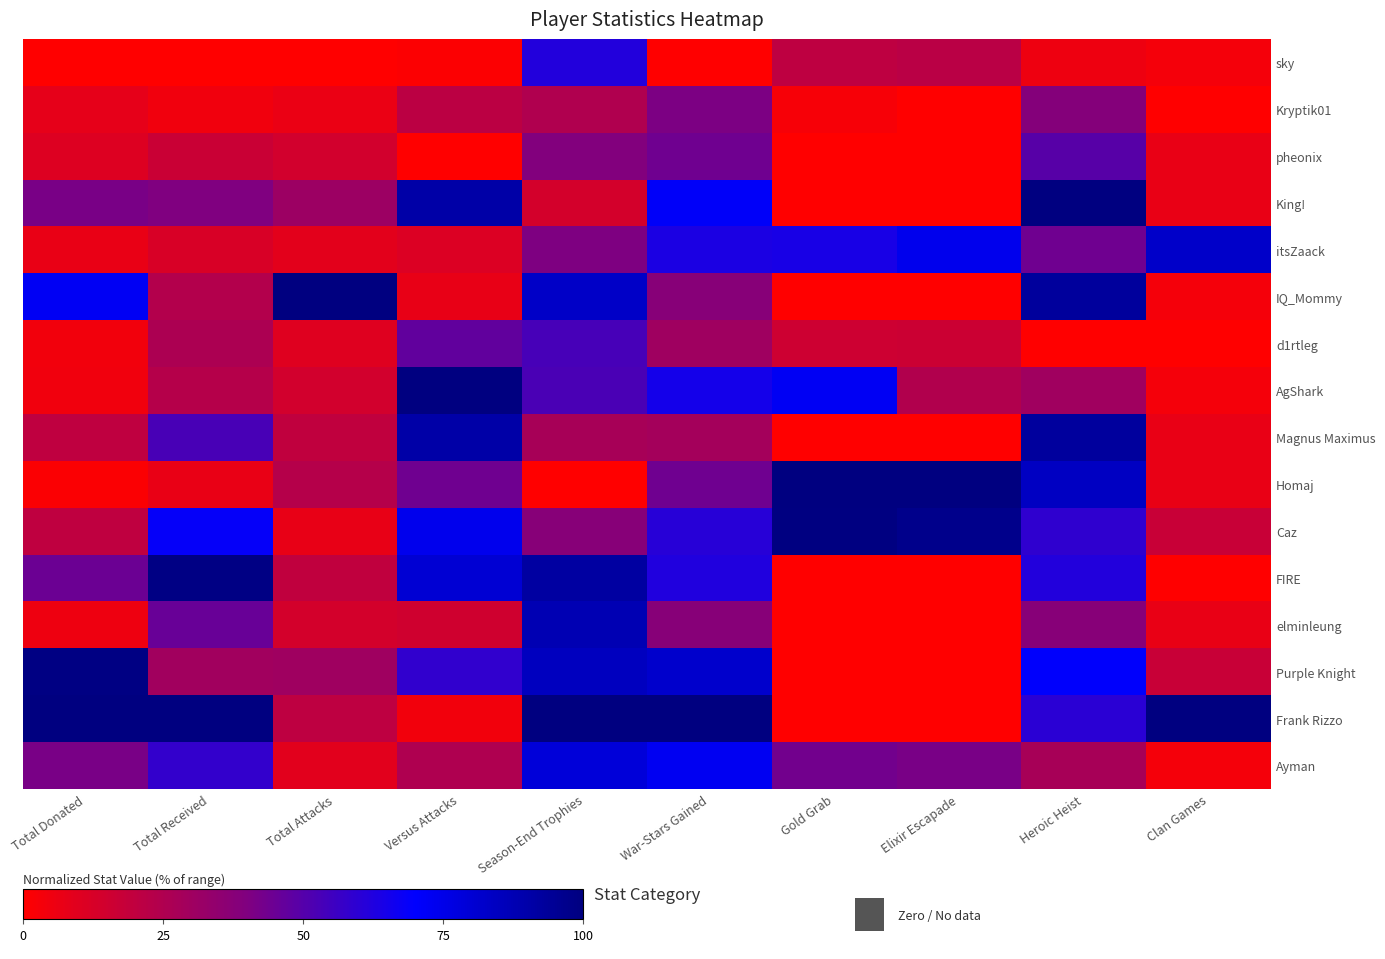

Reading left to right, list all the values displayed in this chart.

sky: Total Donated=0.0	Total Received=0.0	Total Attacks=0.0	Versus Attacks=0.0	Season-End Trophies=0.6	War-Stars Gained=0.0	Gold Grab=0.2	Elixir Escapade=0.2	Heroic Heist=0.1	Clan Games=0.0
Kryptik01: Total Donated=0.1	Total Received=0.0	Total Attacks=0.1	Versus Attacks=0.2	Season-End Trophies=0.2	War-Stars Gained=0.4	Gold Grab=0.0	Elixir Escapade=0.0	Heroic Heist=0.4	Clan Games=0.0
pheonix: Total Donated=0.1	Total Received=0.2	Total Attacks=0.1	Versus Attacks=0.0	Season-End Trophies=0.4	War-Stars Gained=0.4	Gold Grab=0.0	Elixir Escapade=0.0	Heroic Heist=0.5	Clan Games=0.1
King!: Total Donated=0.4	Total Received=0.4	Total Attacks=0.3	Versus Attacks=0.9	Season-End Trophies=0.1	War-Stars Gained=0.7	Gold Grab=0.0	Elixir Escapade=0.0	Heroic Heist=1.0	Clan Games=0.1
itsZaack: Total Donated=0.1	Total Received=0.1	Total Attacks=0.1	Versus Attacks=0.1	Season-End Trophies=0.4	War-Stars Gained=0.6	Gold Grab=0.6	Elixir Escapade=0.7	Heroic Heist=0.4	Clan Games=0.8
IQ_Mommy: Total Donated=0.7	Total Received=0.2	Total Attacks=1.0	Versus Attacks=0.1	Season-End Trophies=0.8	War-Stars Gained=0.4	Gold Grab=0.0	Elixir Escapade=0.0	Heroic Heist=0.9	Clan Games=0.0
d1rtleg: Total Donated=0.0	Total Received=0.3	Total Attacks=0.1	Versus Attacks=0.5	Season-End Trophies=0.5	War-Stars Gained=0.3	Gold Grab=0.2	Elixir Escapade=0.2	Heroic Heist=0.0	Clan Games=0.0
AgShark: Total Donated=0.0	Total Received=0.2	Total Attacks=0.1	Versus Attacks=1.0	Season-End Trophies=0.5	War-Stars Gained=0.7	Gold Grab=0.7	Elixir Escapade=0.2	Heroic Heist=0.3	Clan Games=0.0
Magnus Maximus: Total Donated=0.2	Total Received=0.5	Total Attacks=0.2	Versus Attacks=0.9	Season-End Trophies=0.3	War-Stars Gained=0.3	Gold Grab=0.0	Elixir Escapade=0.0	Heroic Heist=0.9	Clan Games=0.1
Homaj: Total Donated=0.0	Total Received=0.1	Total Attacks=0.2	Versus Attacks=0.4	Season-End Trophies=0.0	War-Stars Gained=0.4	Gold Grab=1.0	Elixir Escapade=1.0	Heroic Heist=0.8	Clan Games=0.1
Caz: Total Donated=0.2	Total Received=0.7	Total Attacks=0.1	Versus Attacks=0.7	Season-End Trophies=0.4	War-Stars Gained=0.6	Gold Grab=1.0	Elixir Escapade=1.0	Heroic Heist=0.6	Clan Games=0.2
FIRE: Total Donated=0.4	Total Received=1.0	Total Attacks=0.2	Versus Attacks=0.8	Season-End Trophies=0.9	War-Stars Gained=0.6	Gold Grab=0.0	Elixir Escapade=0.0	Heroic Heist=0.6	Clan Games=0.0
elminleung: Total Donated=0.1	Total Received=0.5	Total Attacks=0.1	Versus Attacks=0.1	Season-End Trophies=0.9	War-Stars Gained=0.4	Gold Grab=0.0	Elixir Escapade=0.0	Heroic Heist=0.4	Clan Games=0.1
Purple Knight: Total Donated=1.0	Total Received=0.3	Total Attacks=0.3	Versus Attacks=0.6	Season-End Trophies=0.9	War-Stars Gained=0.8	Gold Grab=0.0	Elixir Escapade=0.0	Heroic Heist=0.7	Clan Games=0.2
Frank Rizzo: Total Donated=1.0	Total Received=1.0	Total Attacks=0.2	Versus Attacks=0.0	Season-End Trophies=1.0	War-Stars Gained=1.0	Gold Grab=0.0	Elixir Escapade=0.0	Heroic Heist=0.6	Clan Games=1.0
Ayman: Total Donated=0.4	Total Received=0.6	Total Attacks=0.1	Versus Attacks=0.3	Season-End Trophies=0.8	War-Stars Gained=0.7	Gold Grab=0.4	Elixir Escapade=0.4	Heroic Heist=0.3	Clan Games=0.0